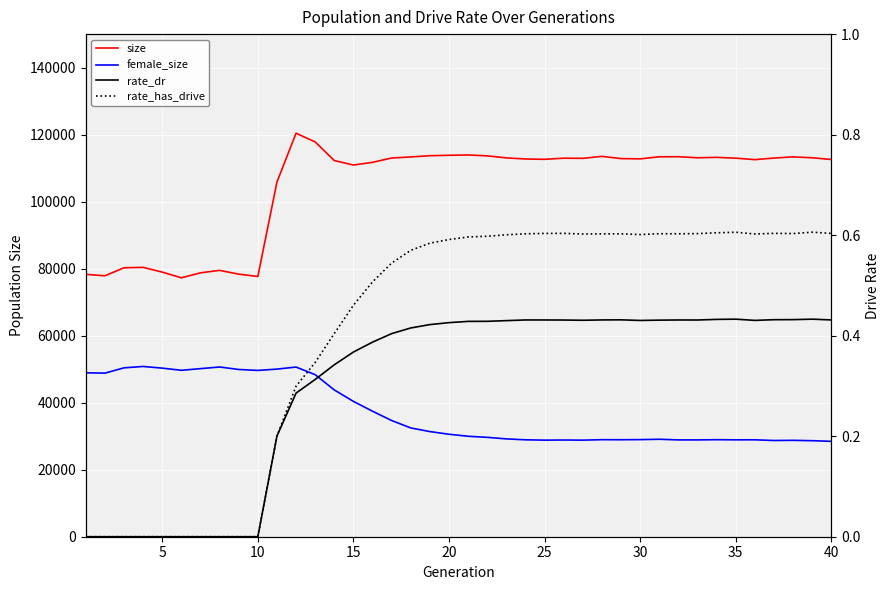

Which series has the largest total across all categories?

size